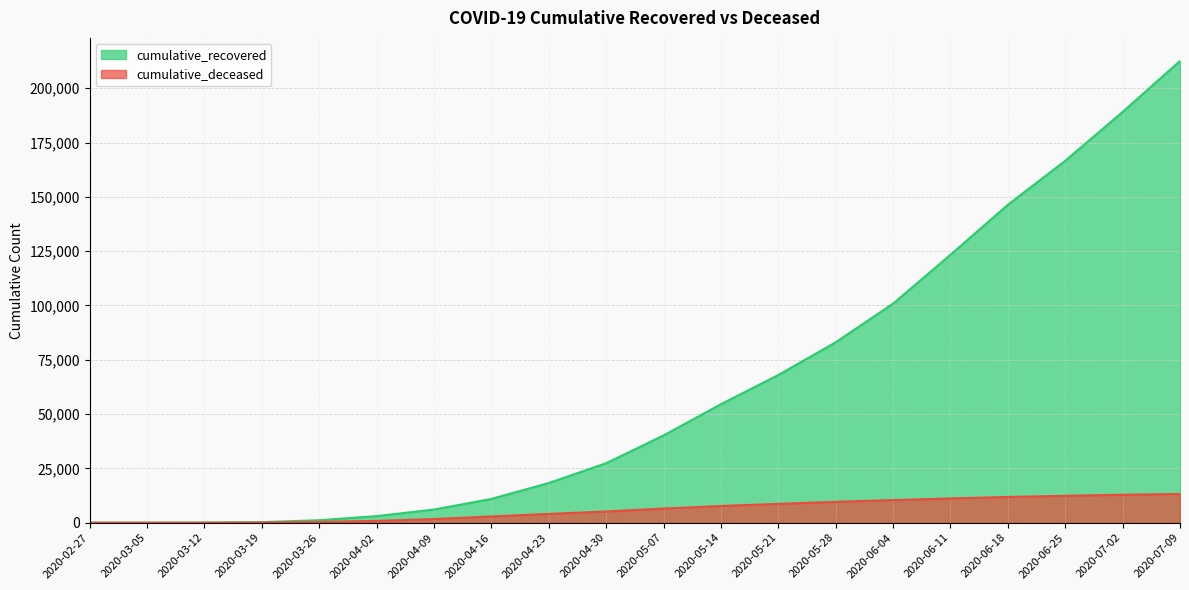

Reading left to right, list all the values displayed in this chart.

cumulative_recovered: 3	9	40	258	1154	3034	6072	10950	18278	27386	40164	54543	67985	83049	100839	123327	146327	166584	189073	212532
cumulative_deceased: 0	0	6	82	384	839	1696	2887	4043	5178	6520	7694	8681	9616	10417	11168	11844	12384	12869	13233